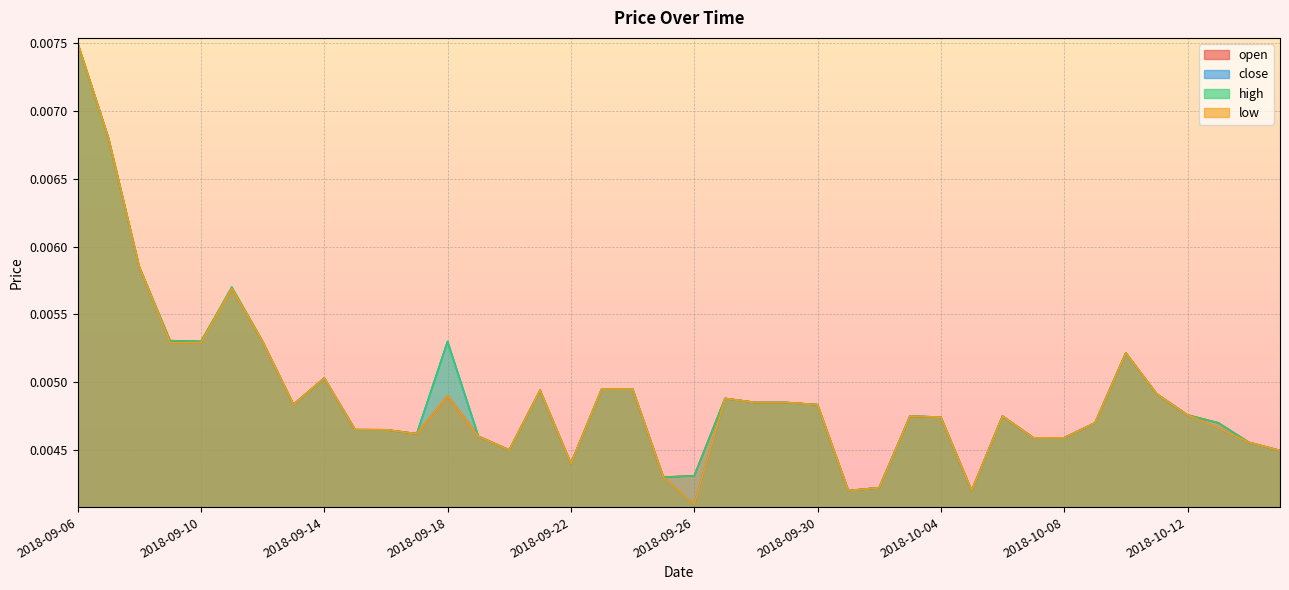

How many categories are shown in the chart?

40